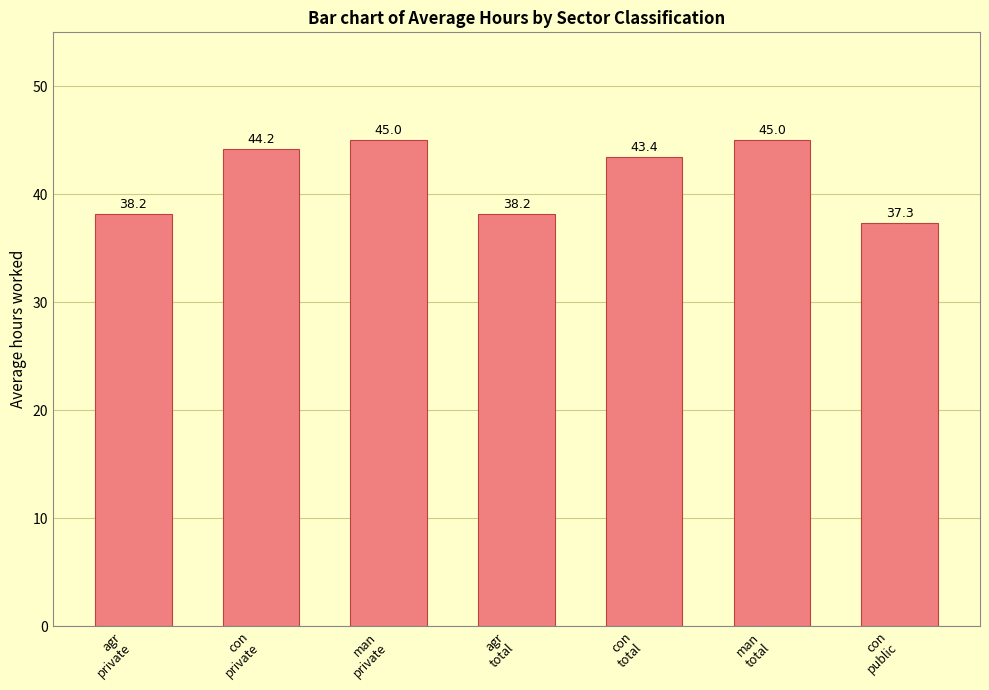

Reading right to left, extract all data points from this chart.

37.3	45.0	43.4	38.2	45.0	44.2	38.2